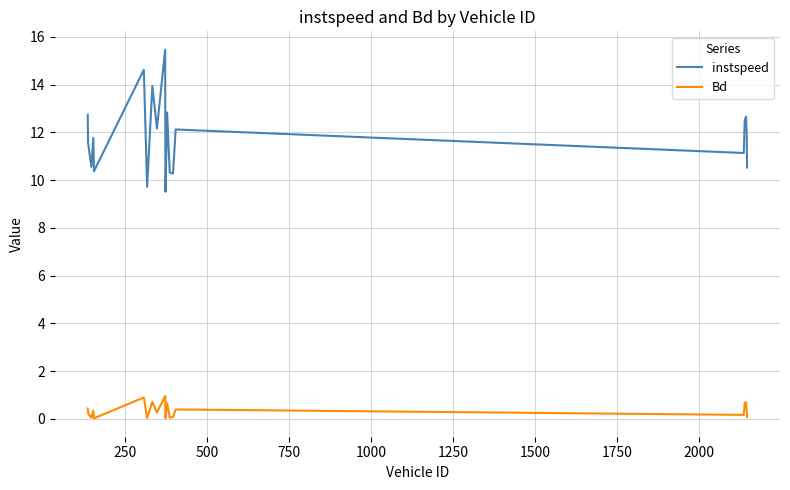

True or false: instspeed and Bd cross at least once.

False